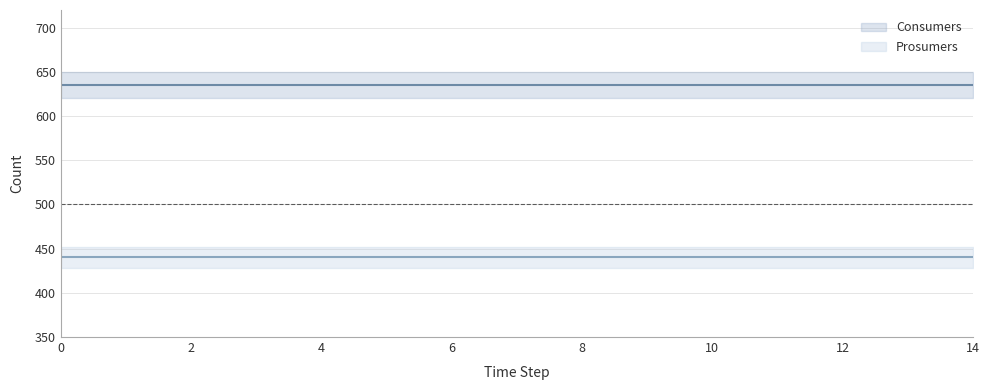

True or false: Prosumers and Consumers cross at least once.

False